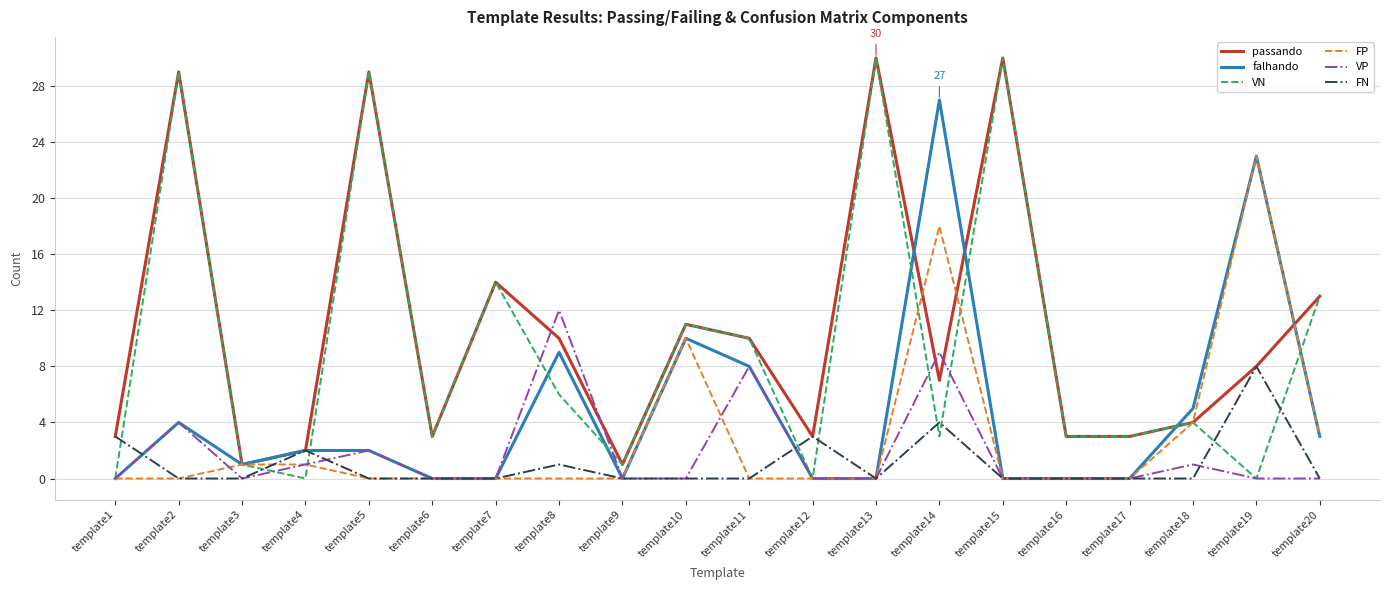

True or false: VN has a value of 5 at template20.

False